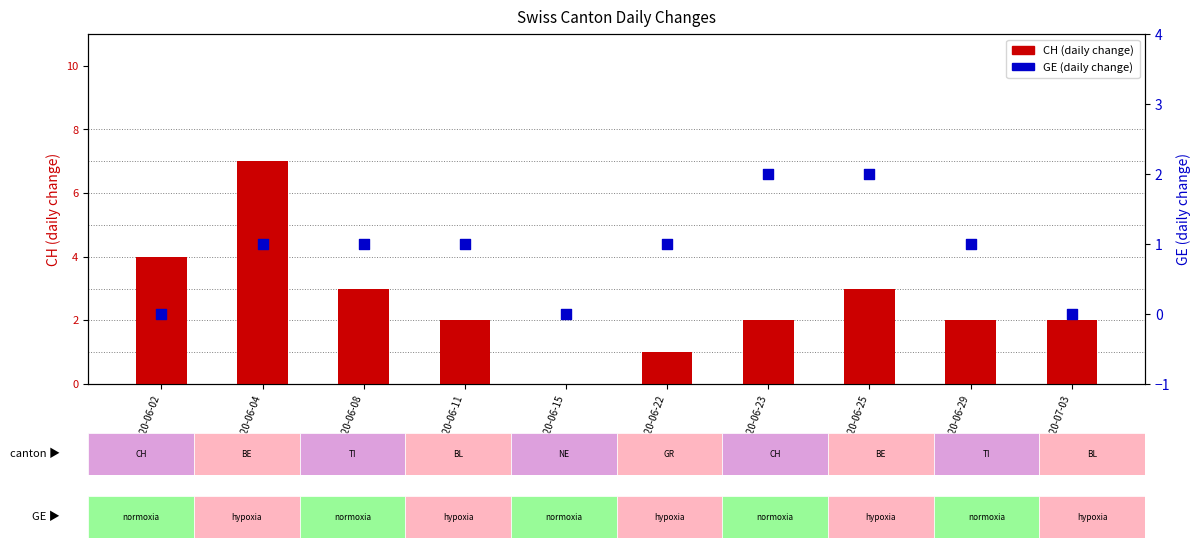

Which series has the widest spread of Y values?

CH